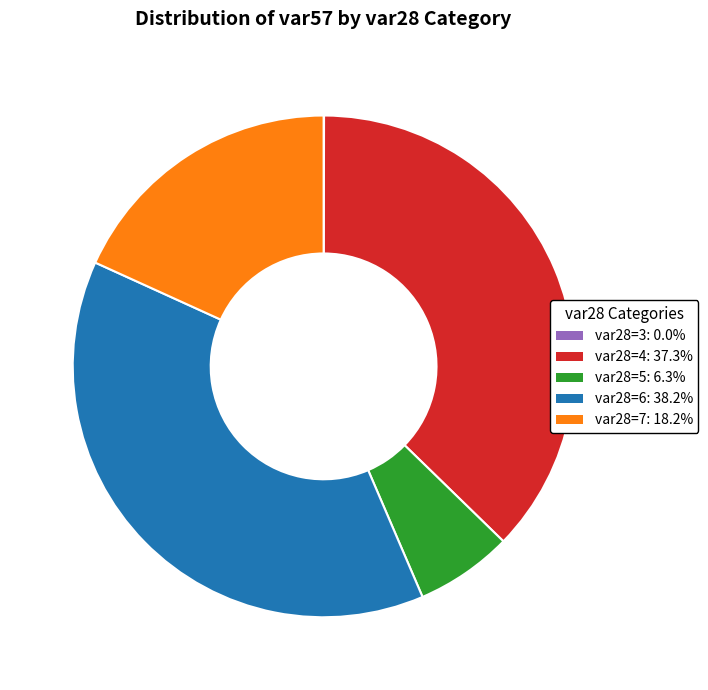

Does any single category account for the majority?

No